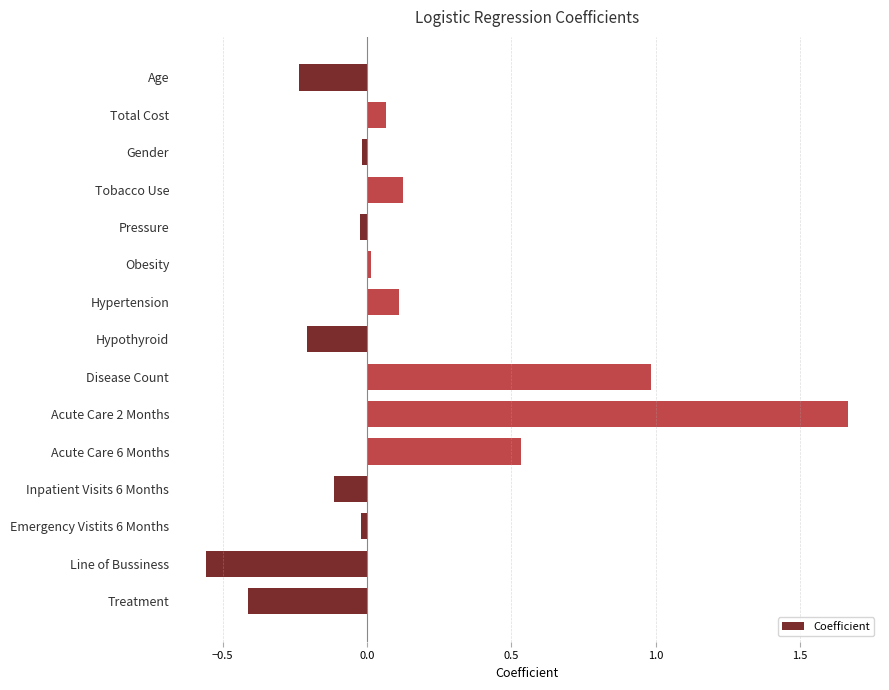

Is it true that the value at Inpatient Visits 6 Months is -0.0?

False